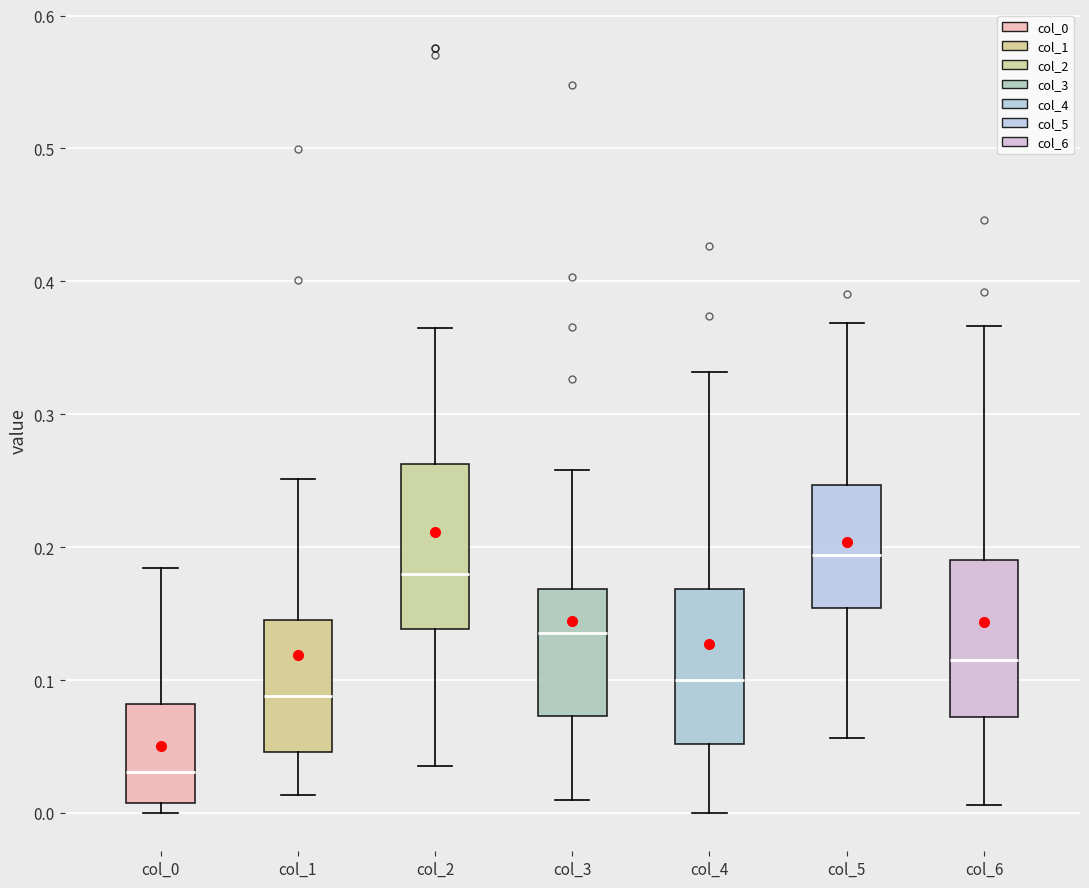

Which box's median line is the lowest?

col_0